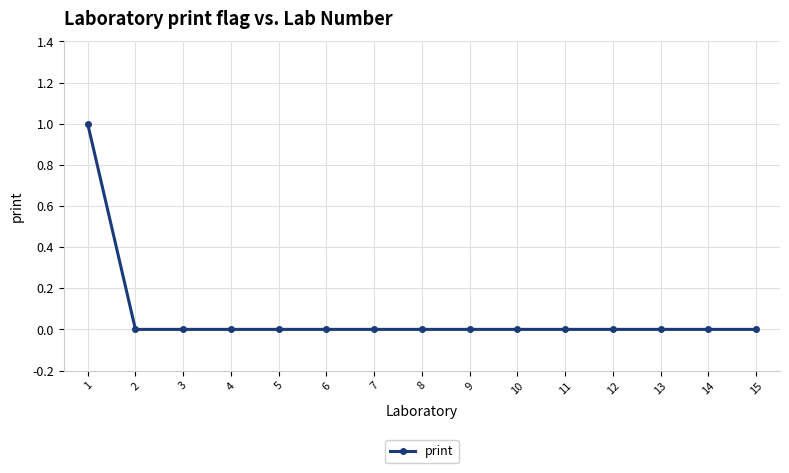

True or false: the data shows 1 at 6.

False